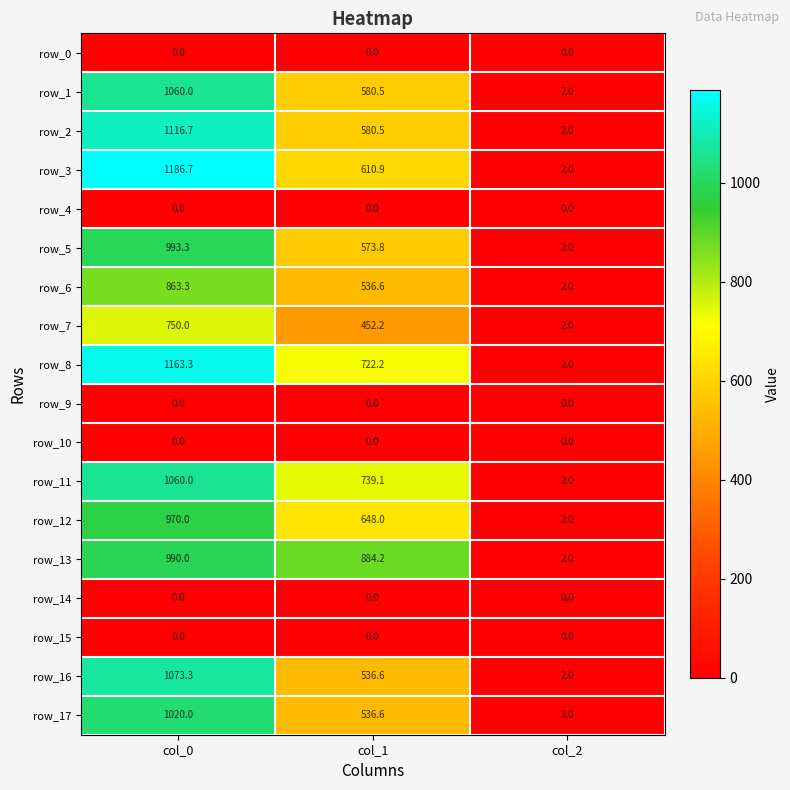

The row_7 series shows 506.8 at col_0. True or false?

False